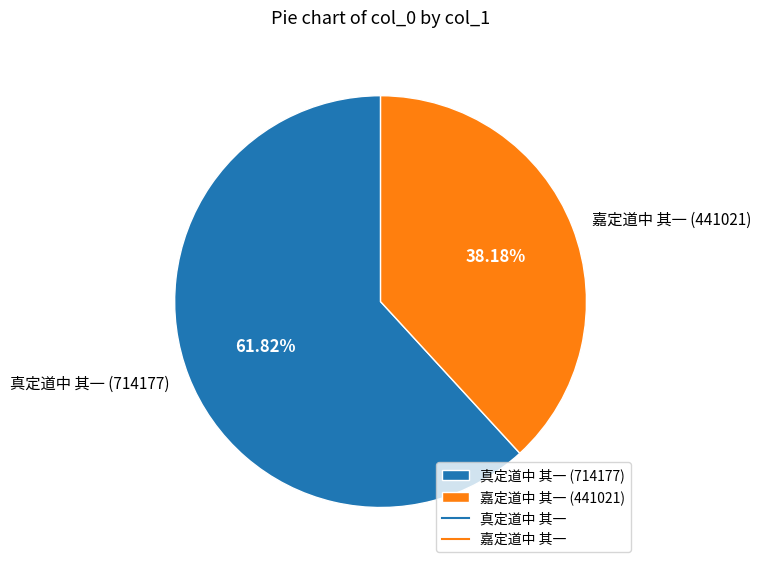

What percentage do 嘉定道中 其一 and 真定道中 其一 together represent?

100.0%